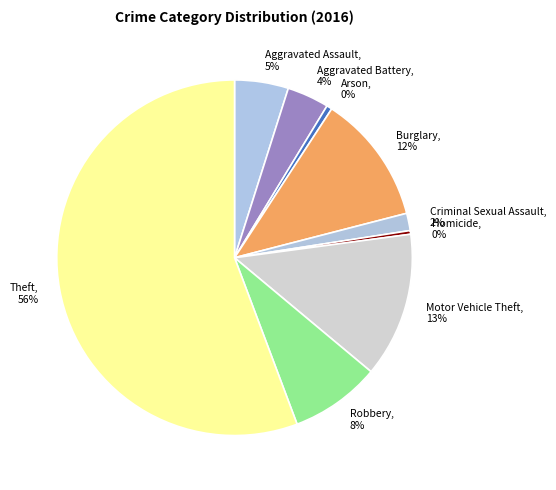

To the nearest percent, what is the difference between the Aggravated Battery and Theft slice percentages?

52%